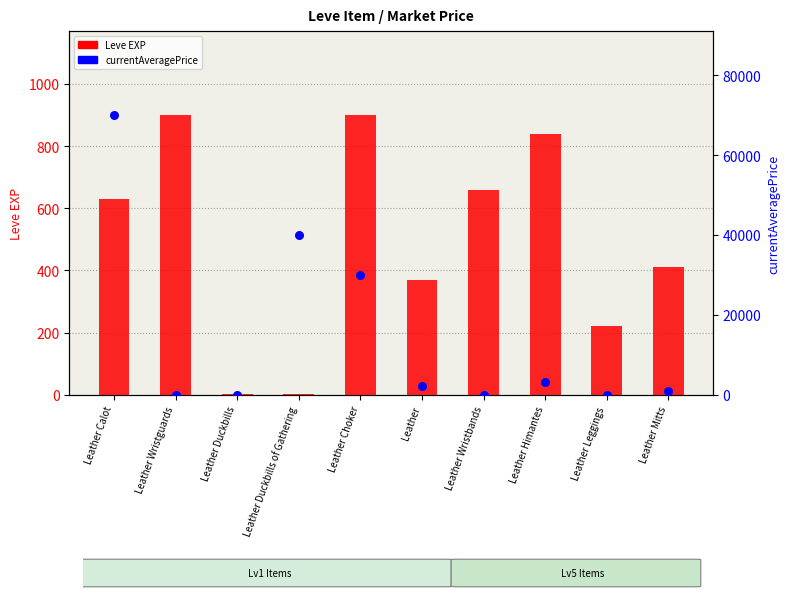

At which category is the sum across all series the highest?

Leather Calot